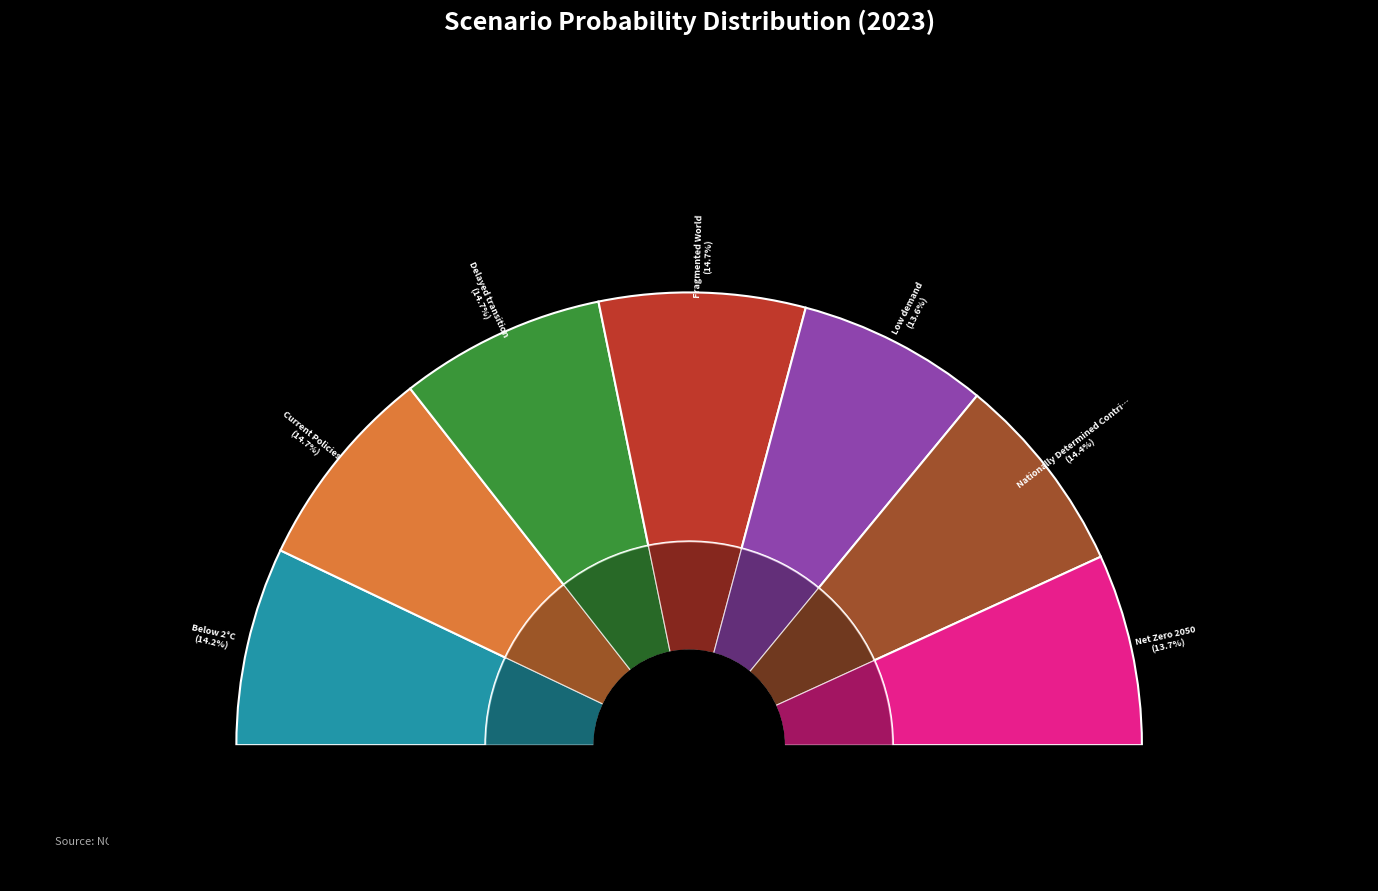

Which category has the smallest portion of the pie?

Low demand